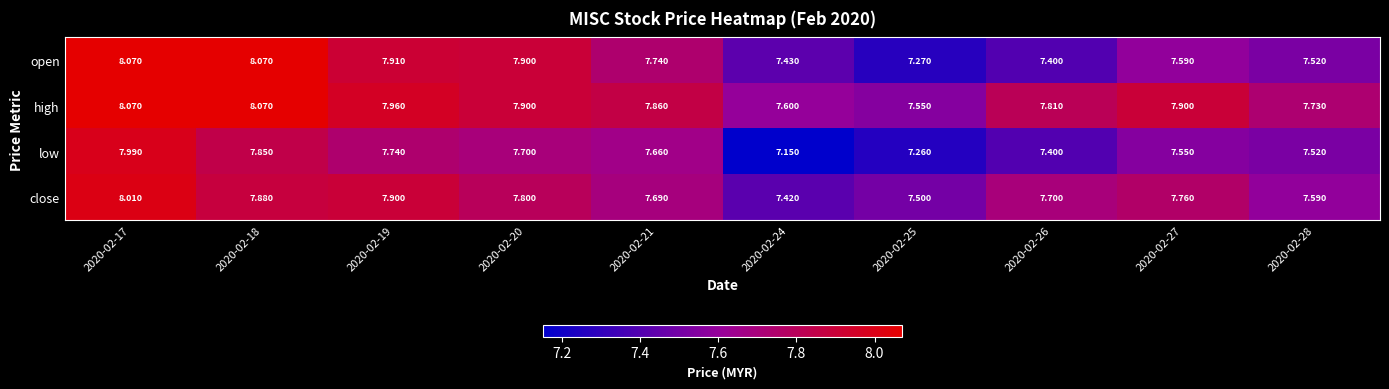

Which series has the largest total across all categories?

high